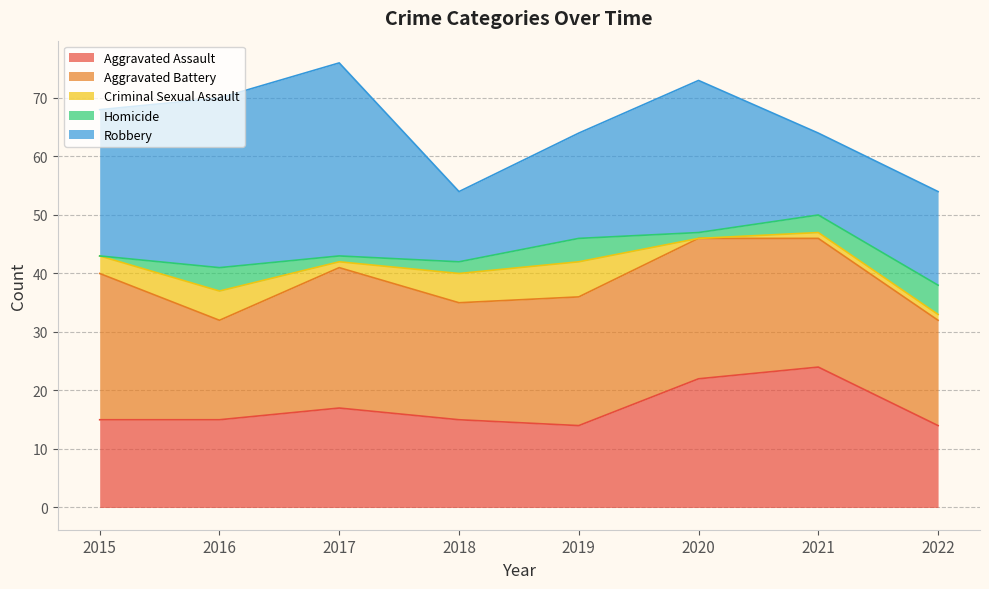

Which series has the widest spread of values?

Robbery